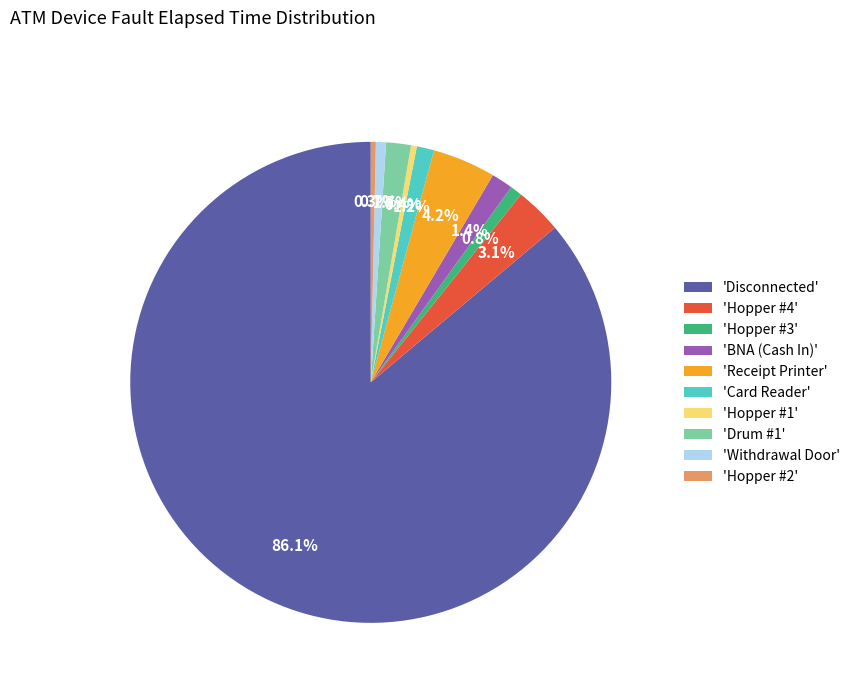

Is there a majority slice in this chart?

Yes